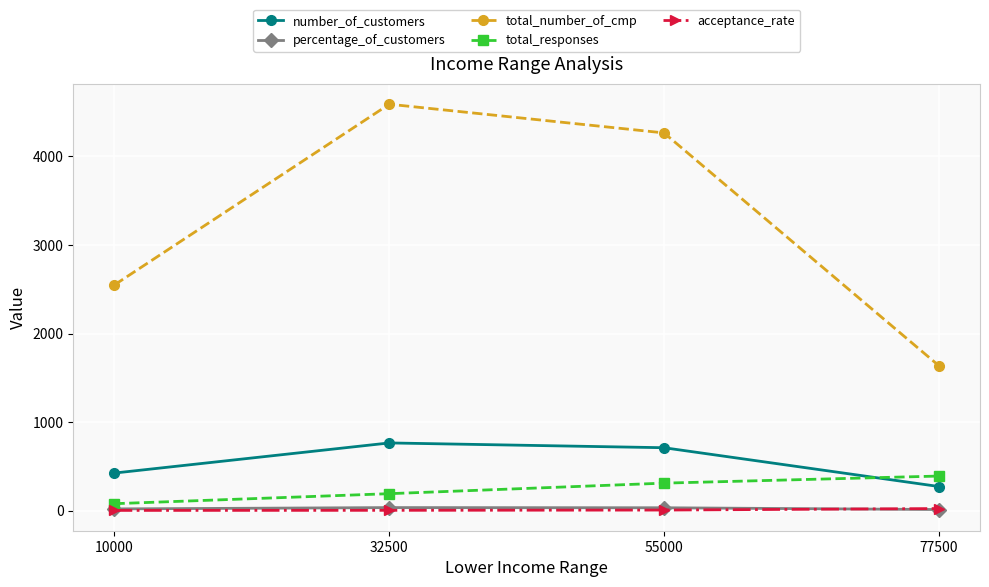

Where is total_responses nearest to the value 235?

32500